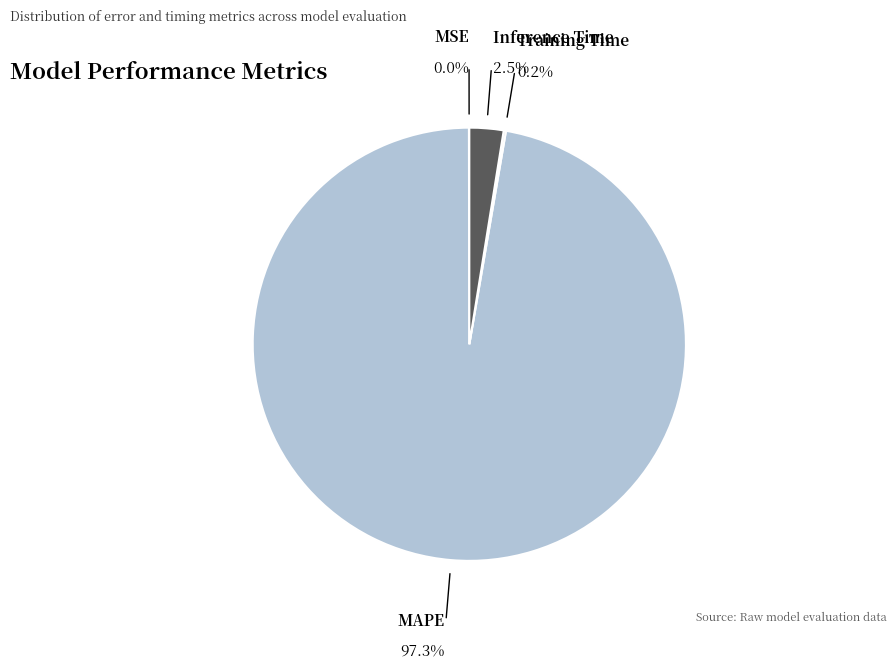

To the nearest percent, what percentage of the pie is MAPE?

97%